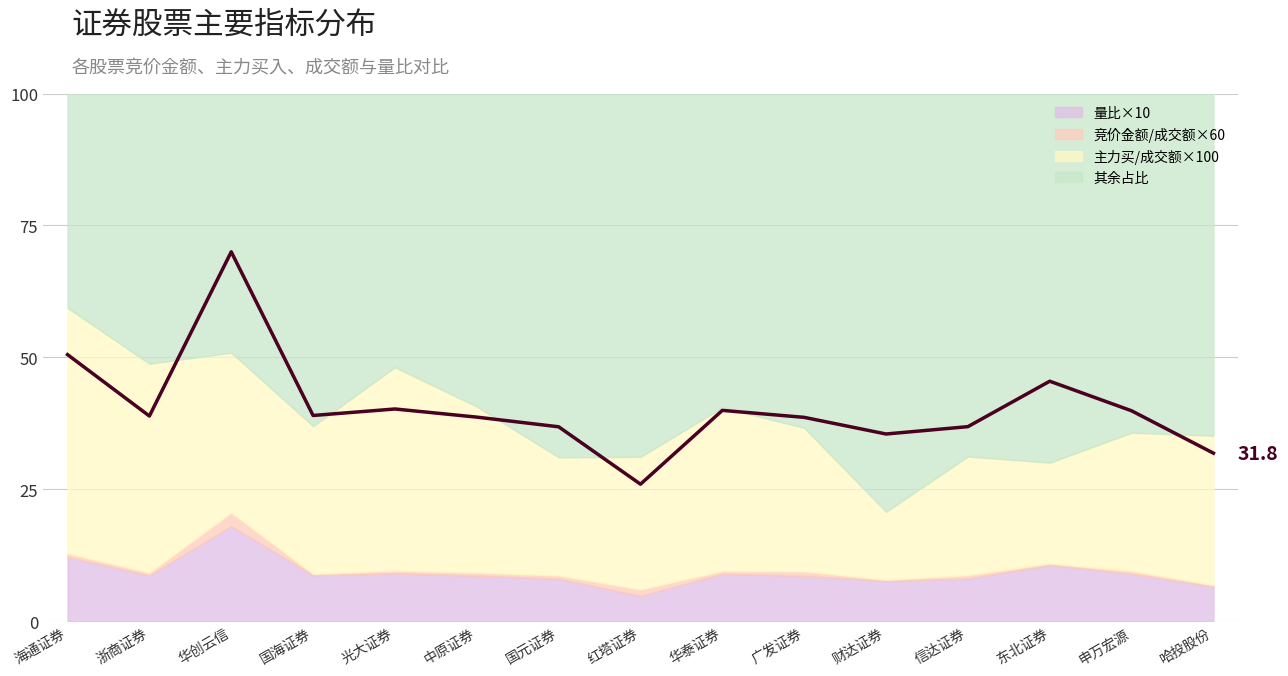

Reading left to right, transcribe all the data shown in this chart.

海通证券=50.5	浙商证券=38.9	华创云信=70.0	国海证券=39.0	光大证券=40.2	中原证券=38.7	国元证券=36.8	红塔证券=26.0	华泰证券=40.0	广发证券=38.6	财达证券=35.5	信达证券=36.9	东北证券=45.5	申万宏源=39.9	哈投股份=31.8